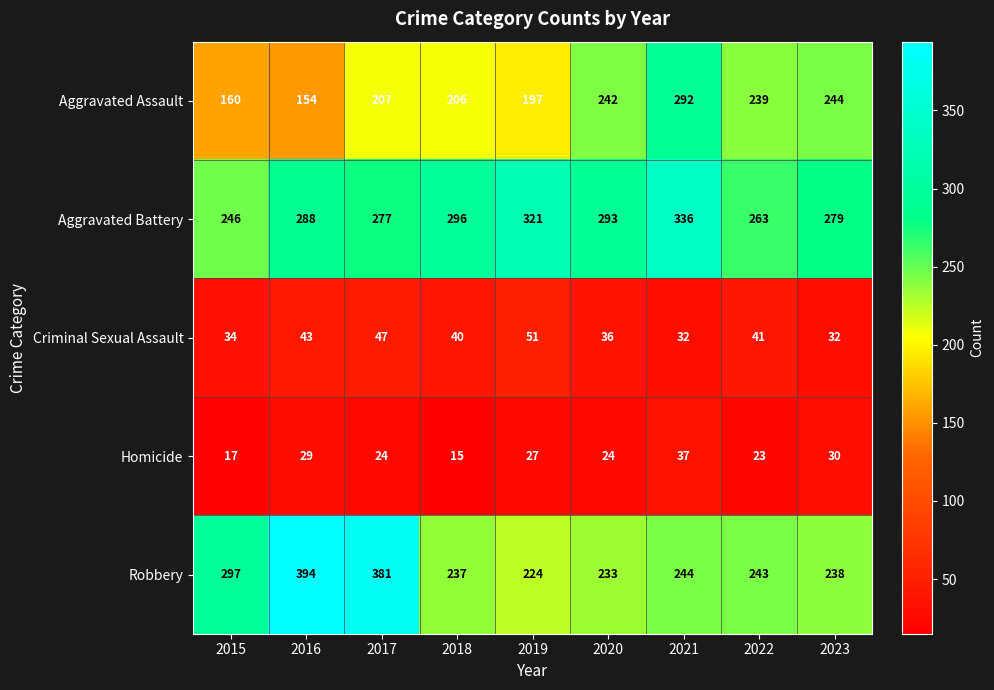

True or false: Robbery has a value of 394 at 2016.

True